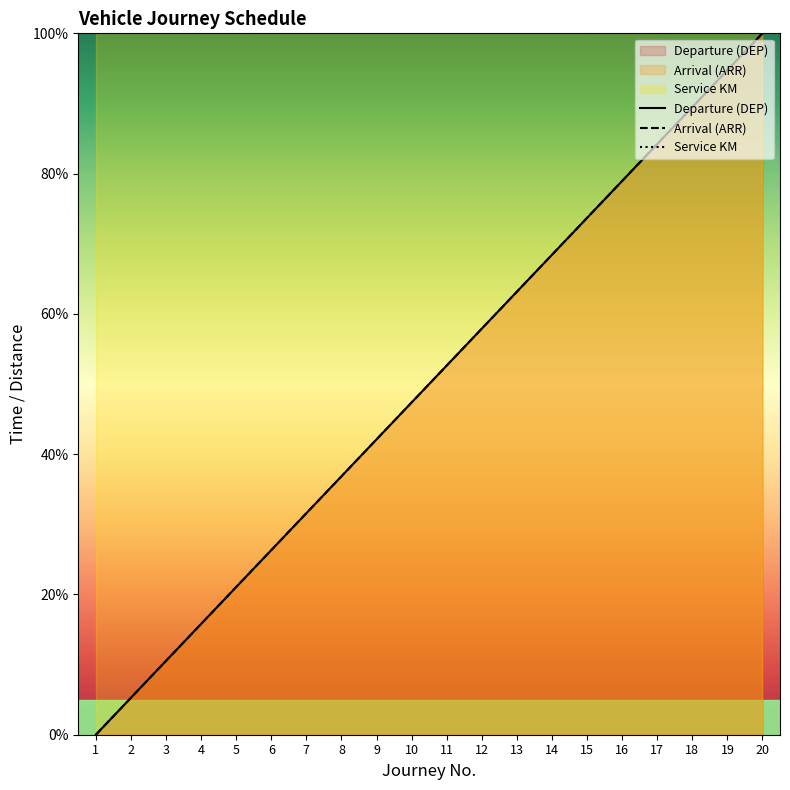

How many values in Departure (DEP) are above zero?

19